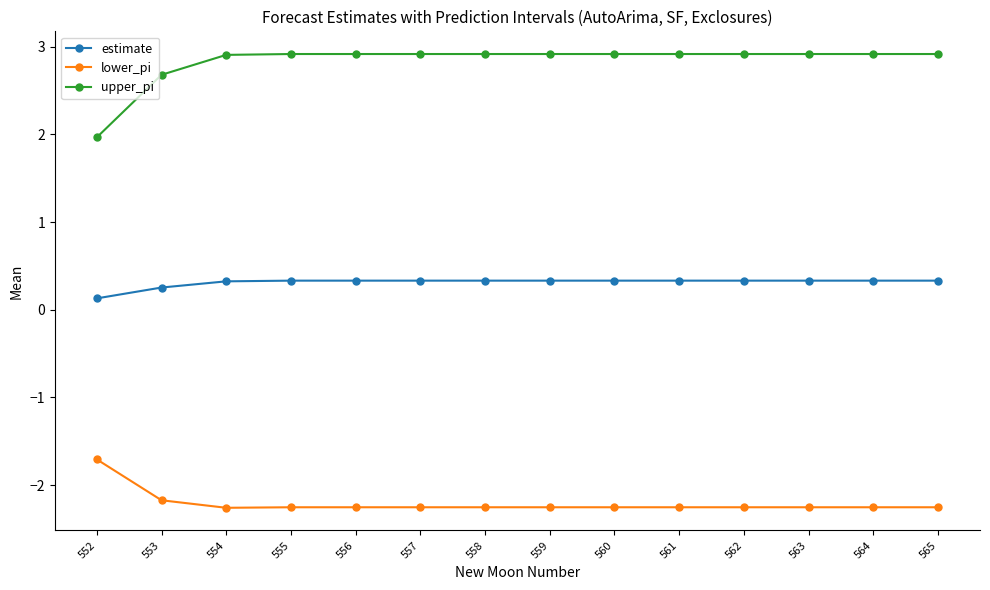

What is the difference between the highest and lowest values at 563?

5.2